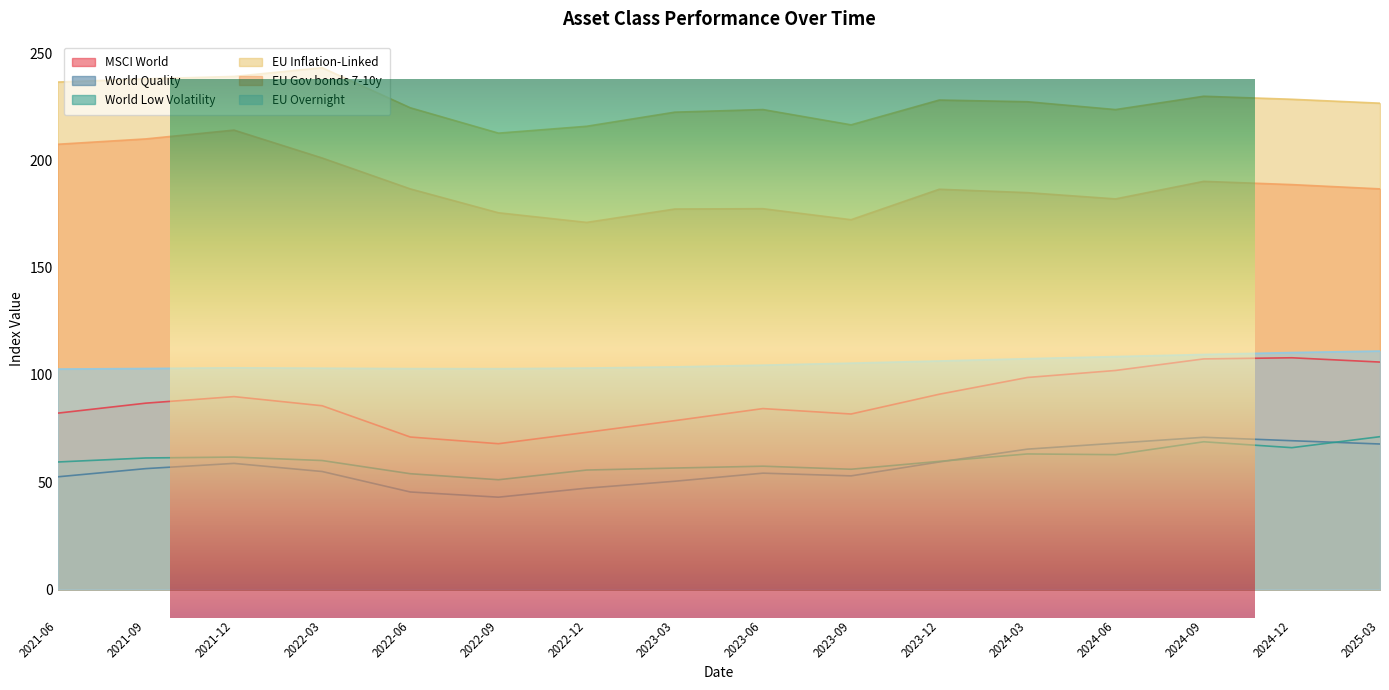

What is the spread (max minus min) of values at 2021-09?

181.7